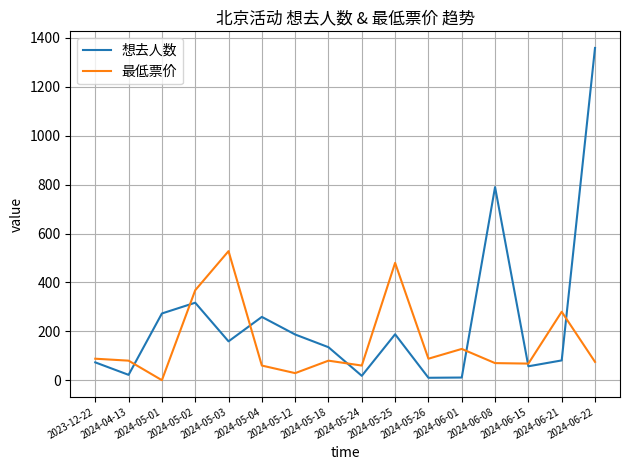

Which series has the widest spread of values?

想去人数